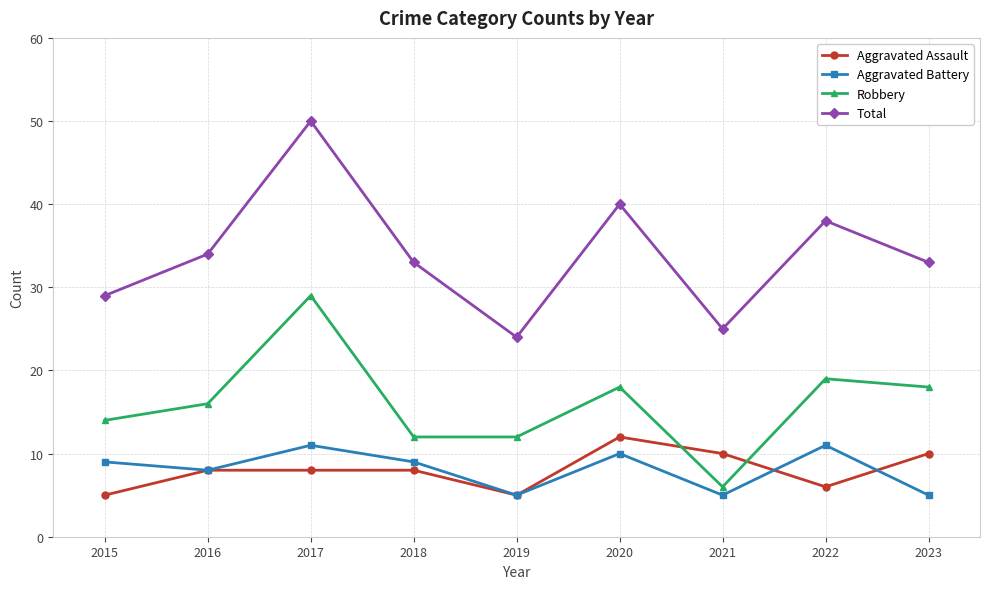

Which series has the widest spread of values?

Total